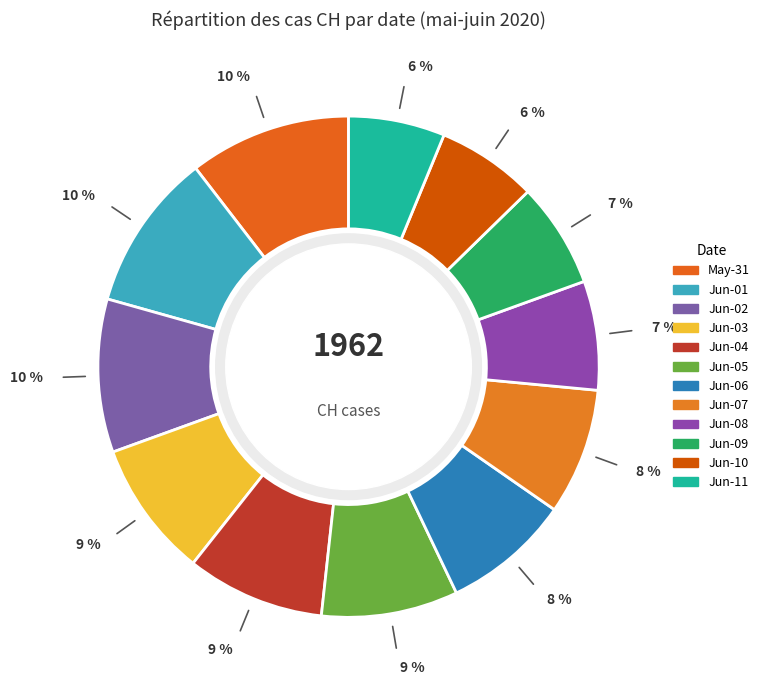

How many slices are in this pie chart?

12